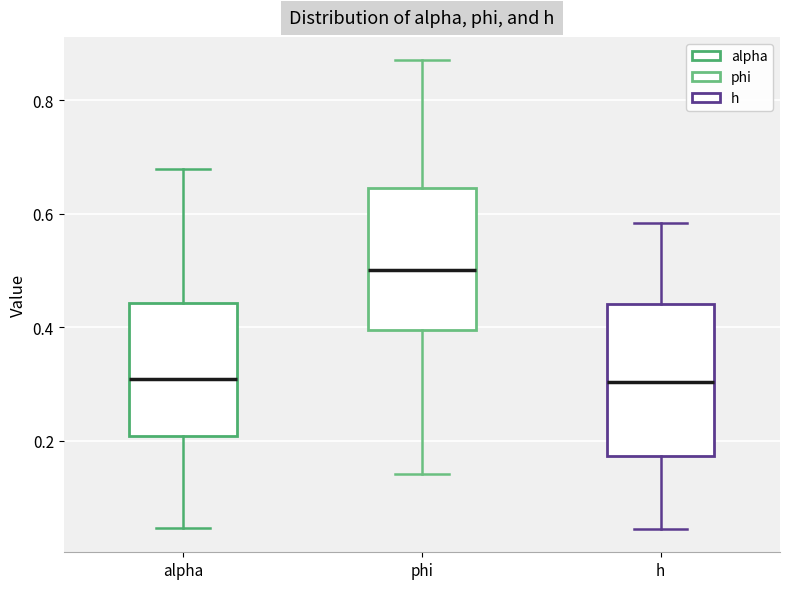

Reading left to right, read every box against the y-axis: the position of its median line, the range the box covers, and the ends of its whiskers. The values are not printed on the chart, so give them approximately, as read against the axis.

alpha: median 0.30, box 0.20 to 0.44, whiskers 0.04 to 0.68
phi: median 0.50, box 0.40 to 0.64, whiskers 0.14 to 0.86
h: median 0.30, box 0.18 to 0.44, whiskers 0.04 to 0.58